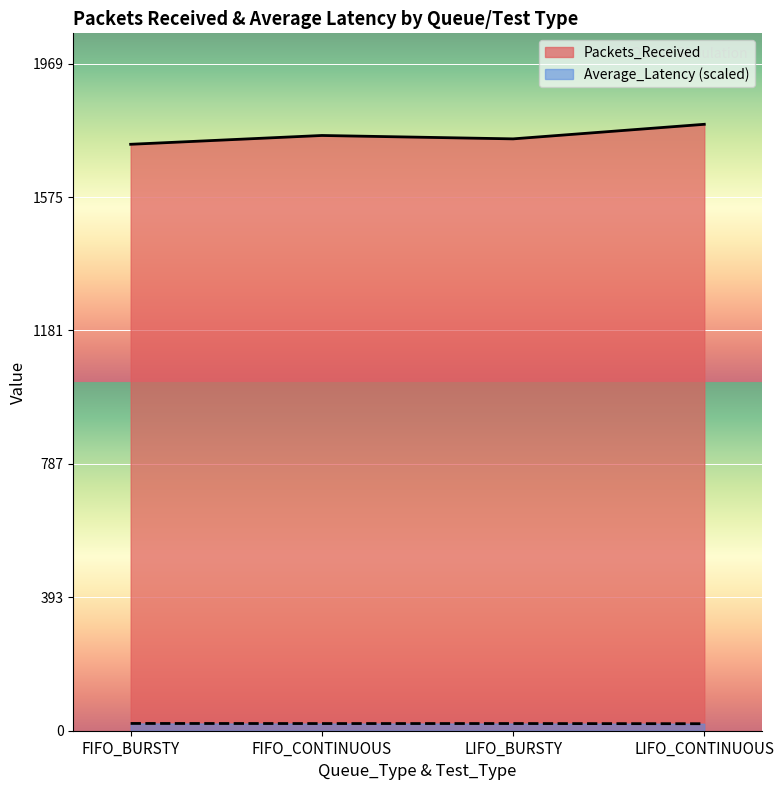

Between FIFO_BURSTY and FIFO_CONTINUOUS, which series saw the biggest shift?

Packets_Received